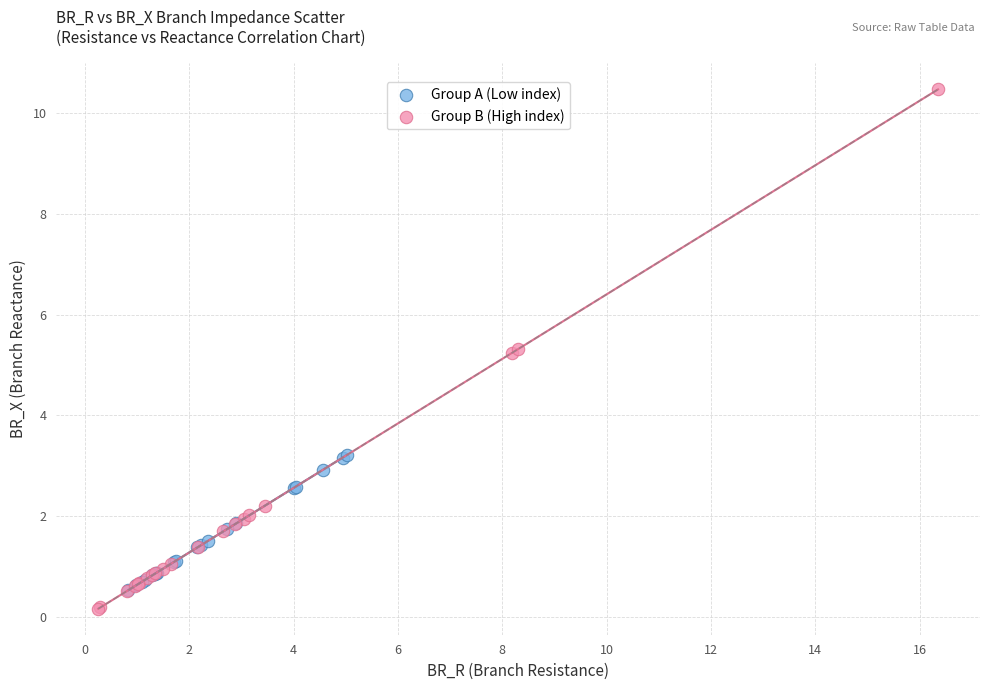

What are all the series names shown in the legend?

Group A (Low index), Group B (High index)